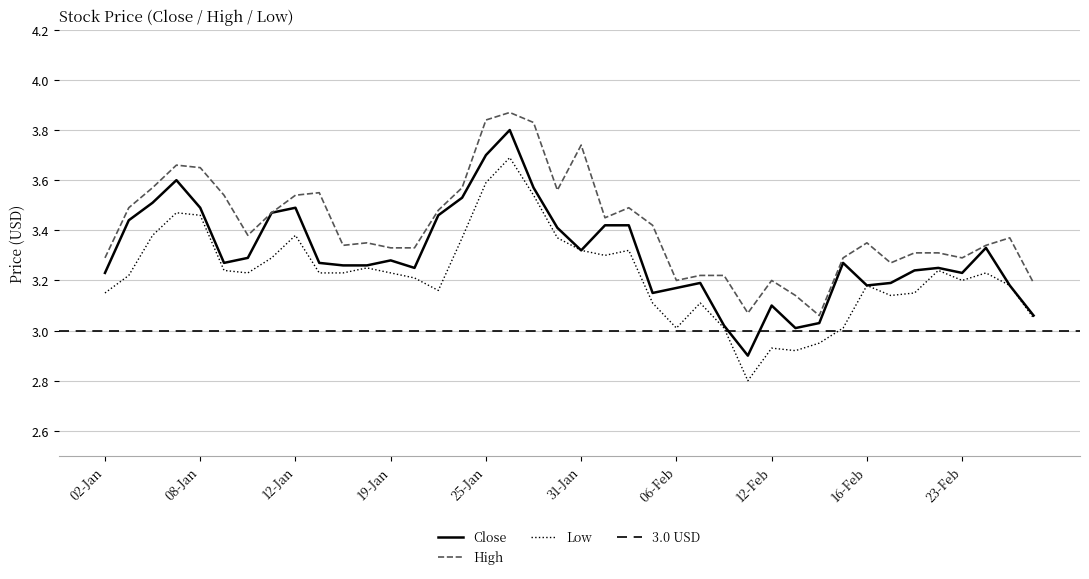

True or false: Low and Close cross at least once.

False